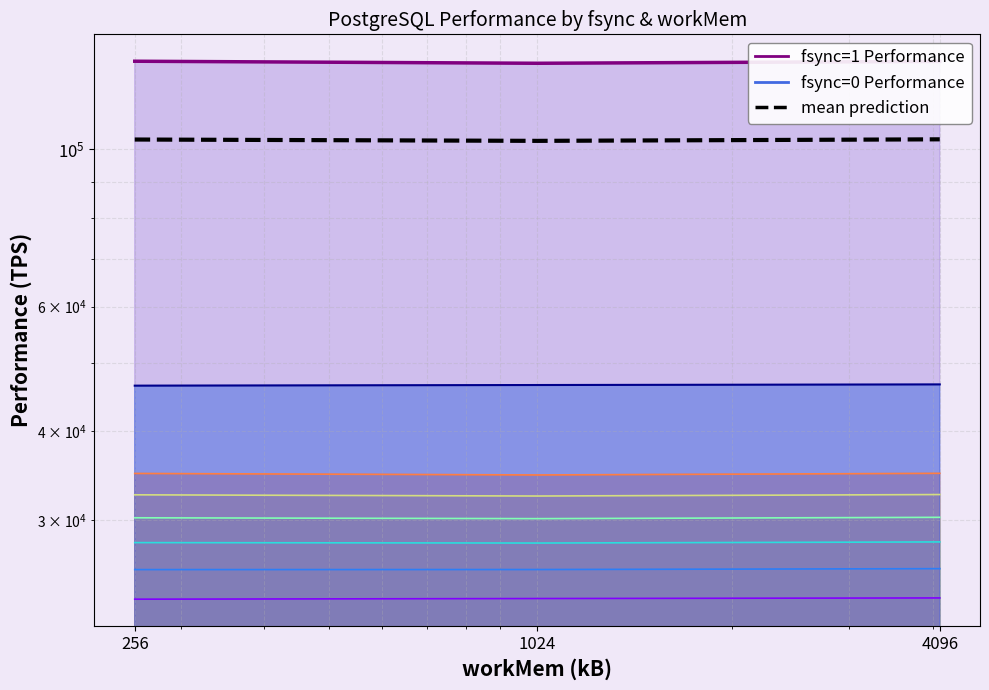

How many distinct data groups are displayed?

1